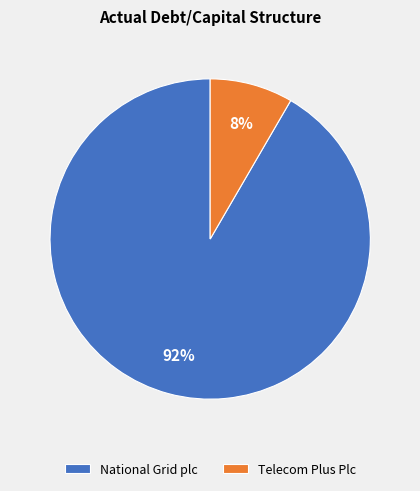

To the nearest percent, what percentage of the pie is National Grid plc?

92%